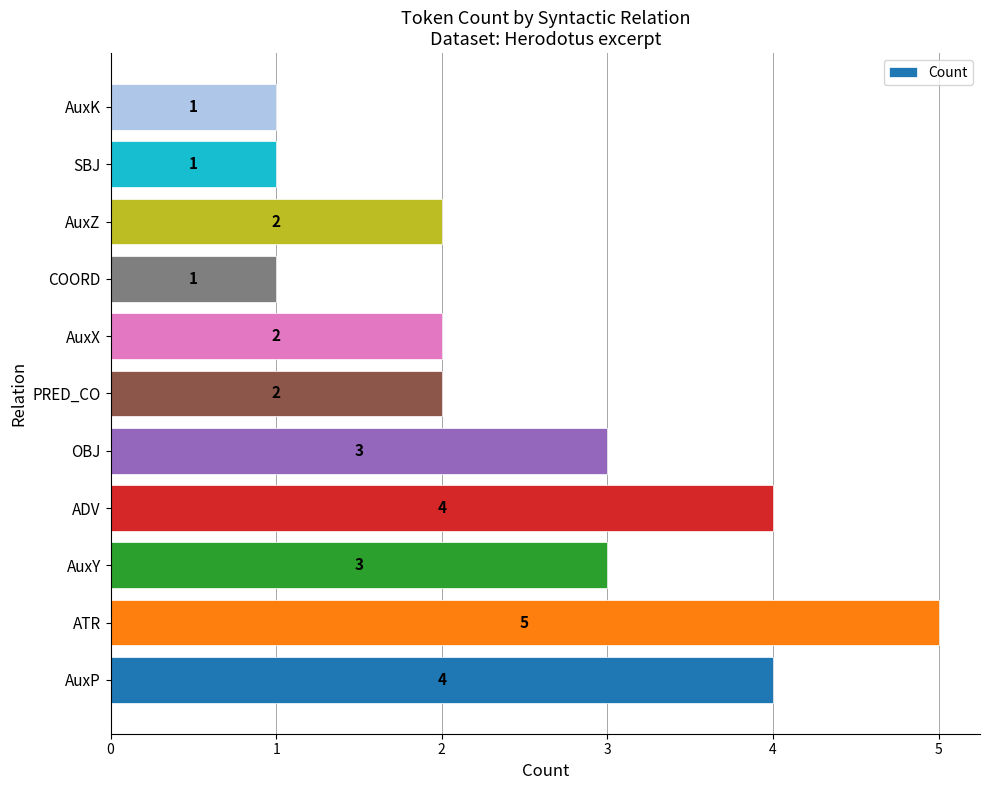

Which category has the highest value across all series?

ATR